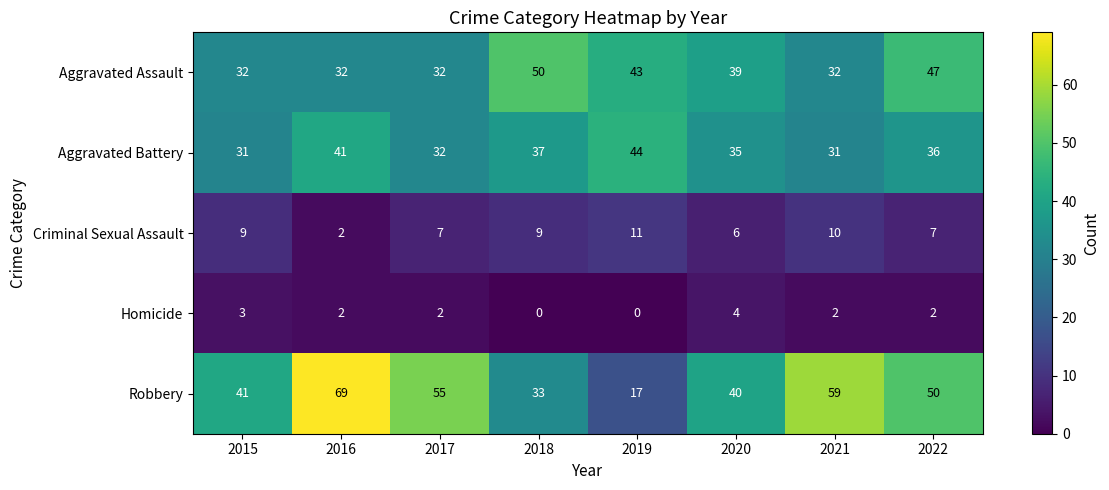

Where is Aggravated Battery nearest to the value 37?

2018